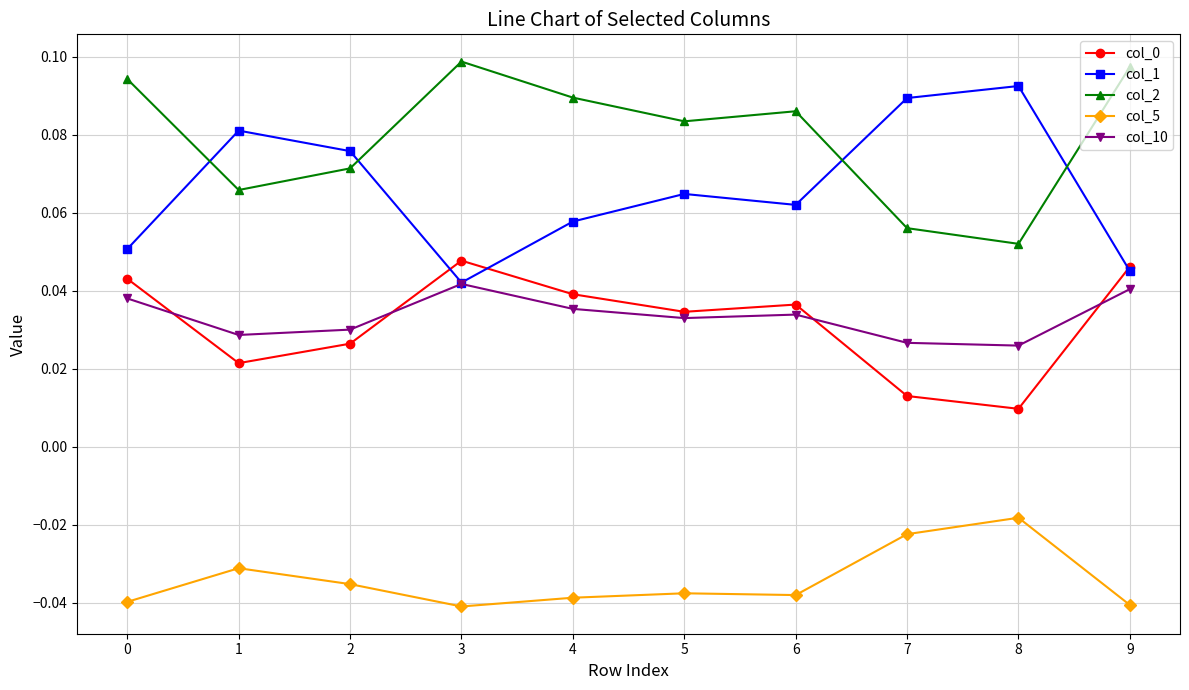

The col_1 series shows 0.1 at 2. True or false?

True